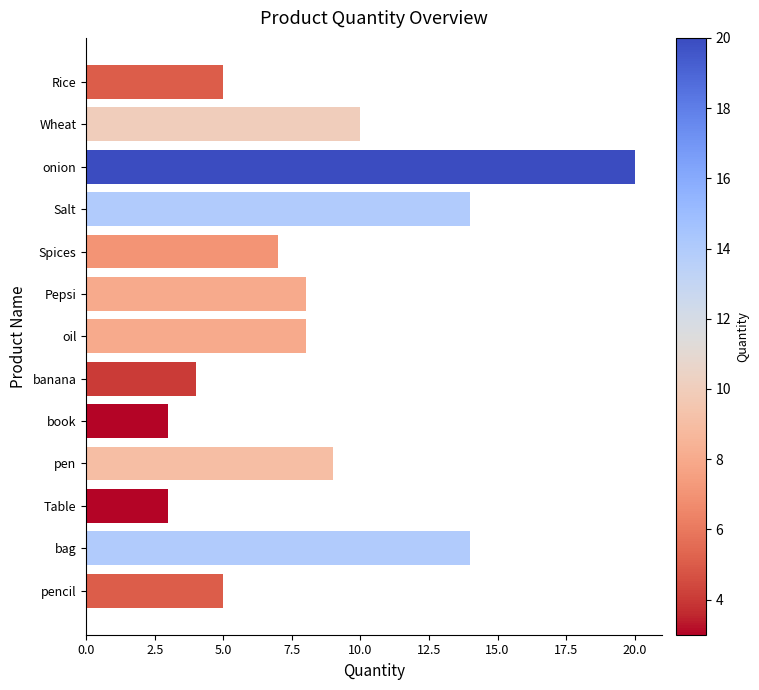

At which label is the value closest to 11?

Wheat